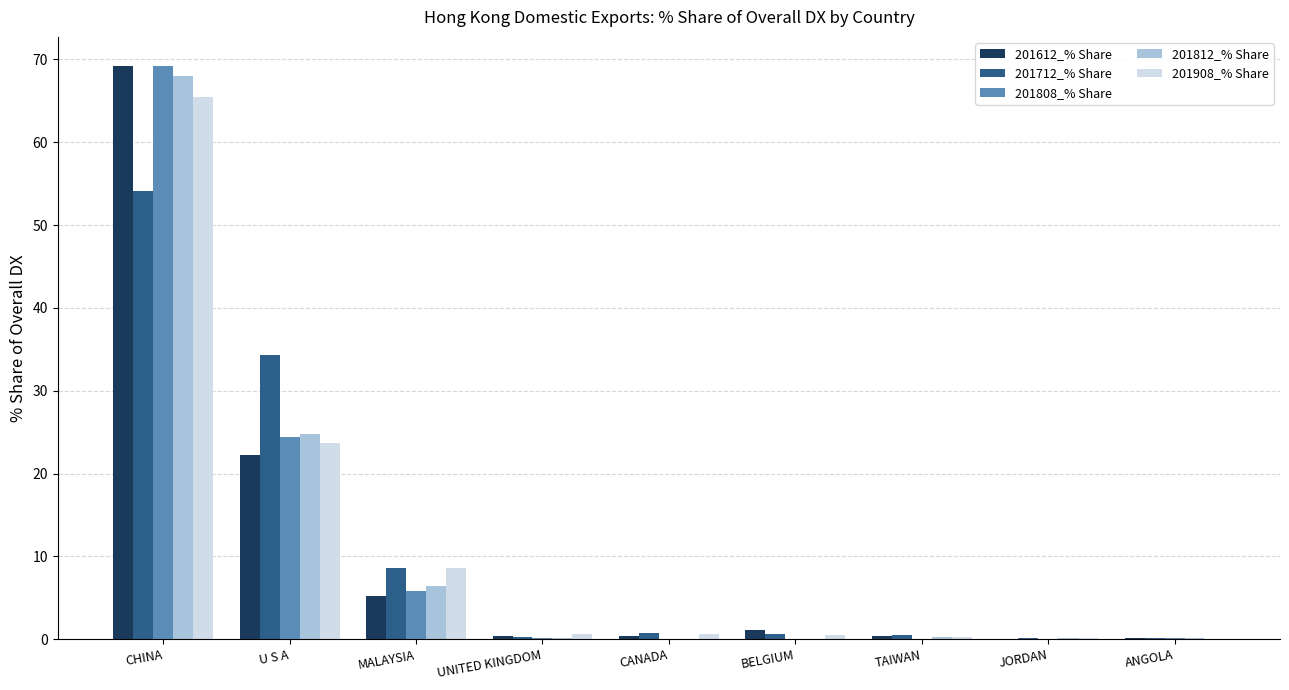

How many groups of bars are there?

9